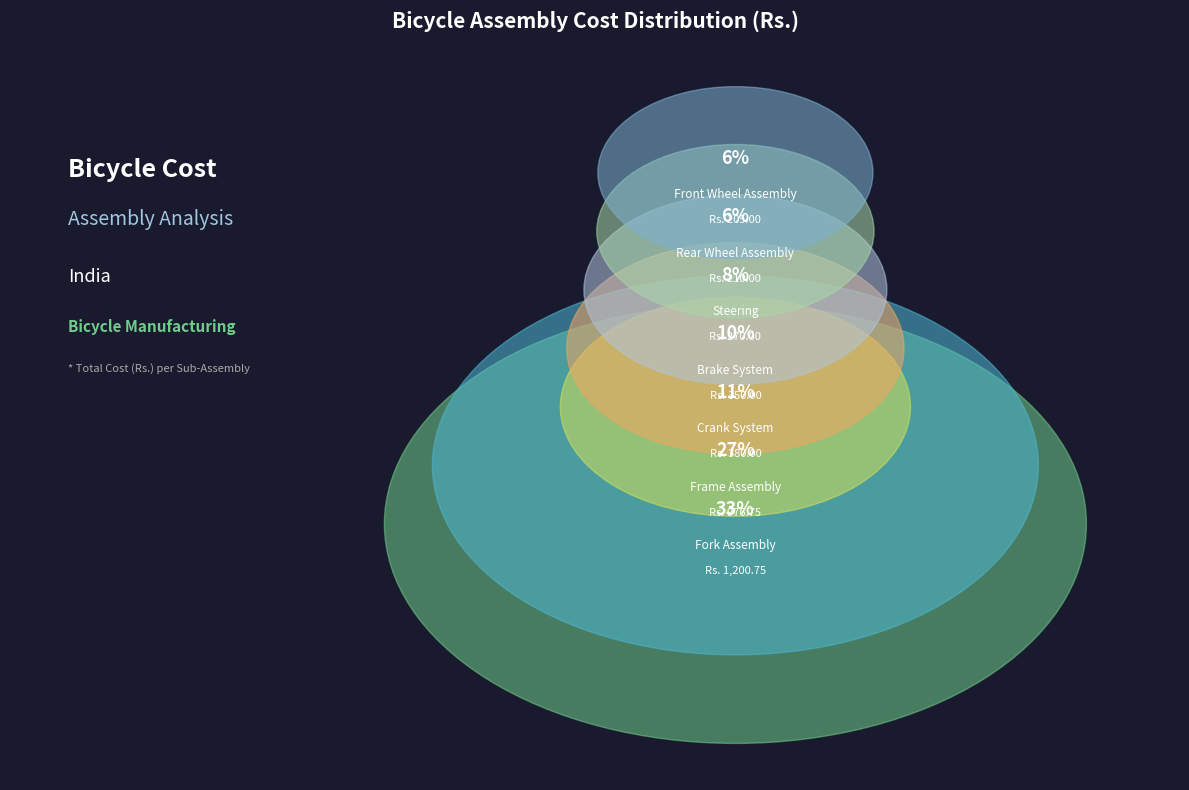

Combined, what portion of the pie is Fork Assembly and Front Wheel Assembly?

39.1%